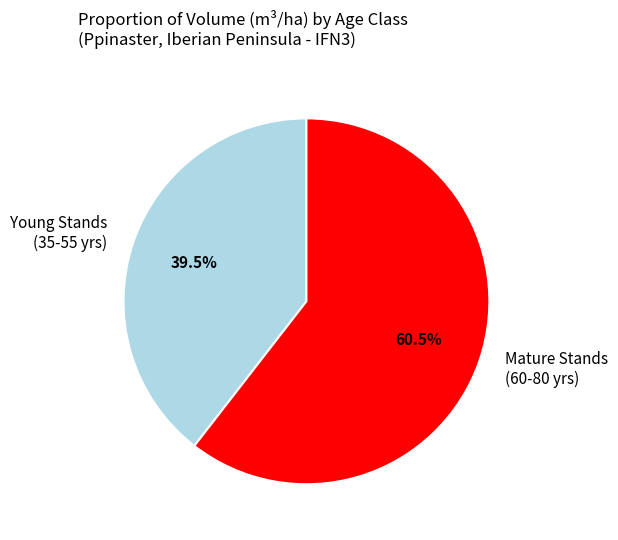

What is the ratio of the value at Mature Stands (60-80 yrs) to the value at Young Stands (35-55 yrs)?

1.5